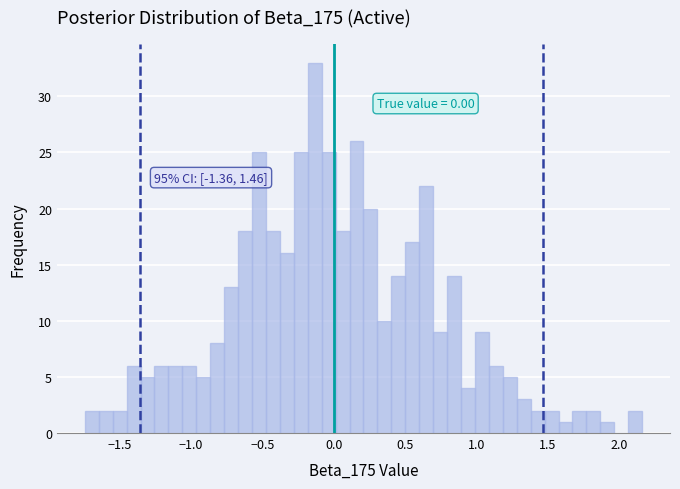

Around what value on the x-axis is the tallest bar? Give the approximate position of its centre, as read against the axis.

-0.15